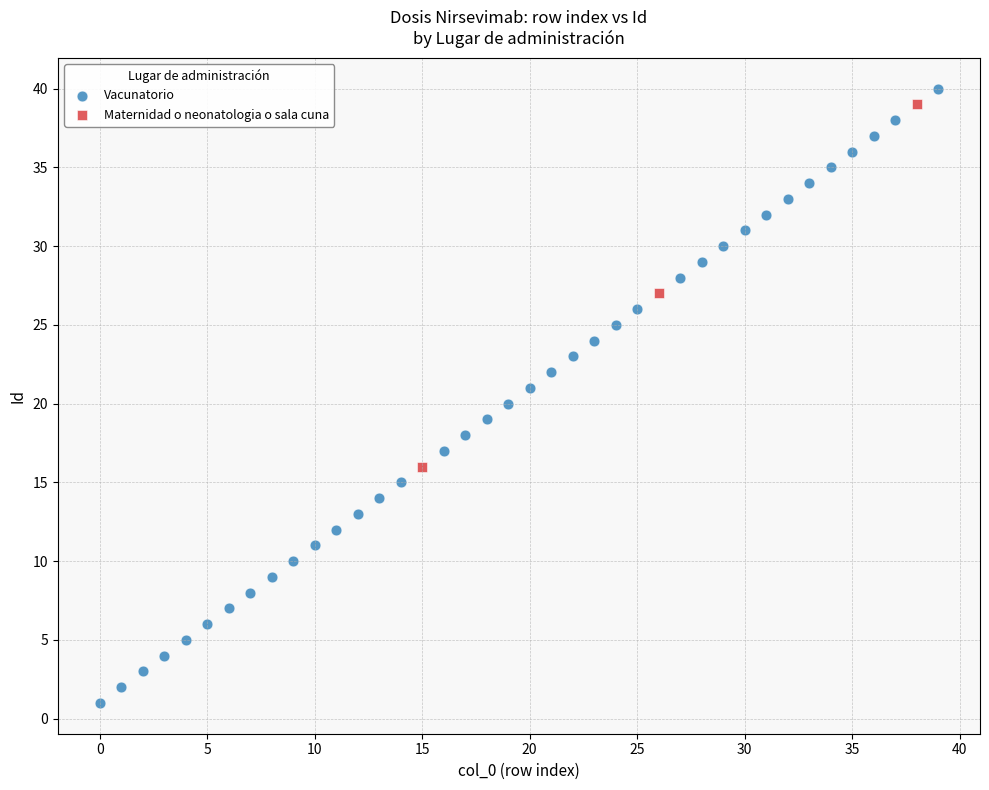

Which series reaches the minimum Y coordinate?

Vacunatorio